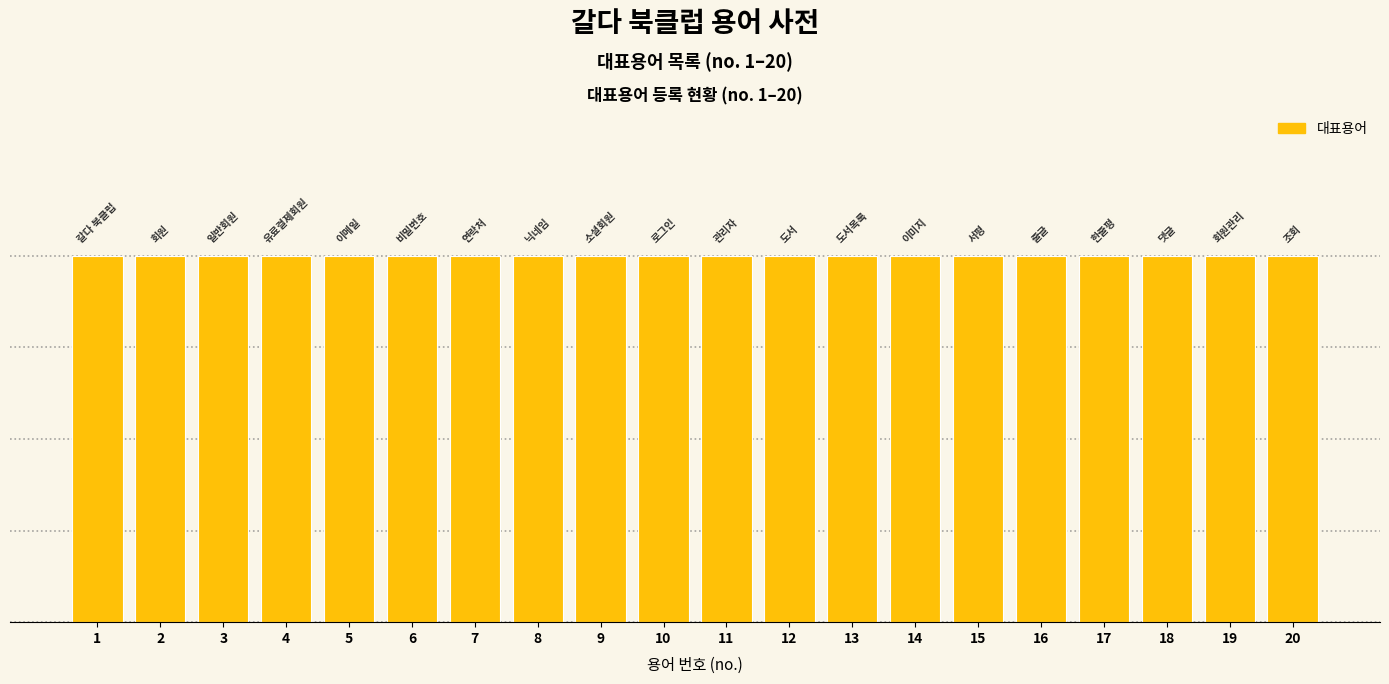

Rank the categories by value from lowest to highest.

갈다 북클럽, 회원, 일반회원, 유료결제회원, 이메일, 비밀번호, 연락처, 닉네임, 소셜회원, 로그인, 관리자, 도서, 도서목록, 이미지, 서평, 줄글, 한줄평, 댓글, 회원관리, 조회